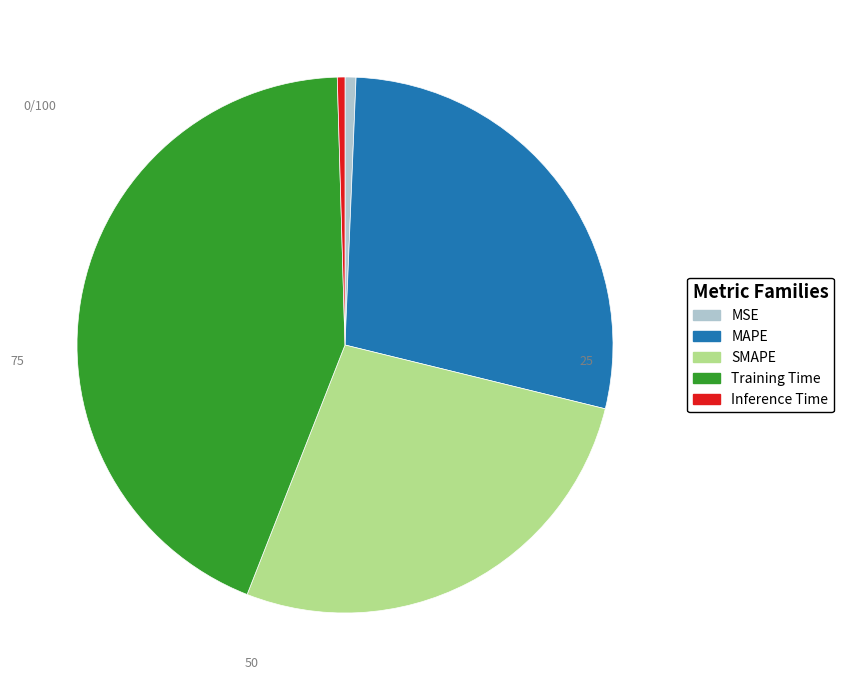

Does SMAPE account for over 50% of the chart?

No